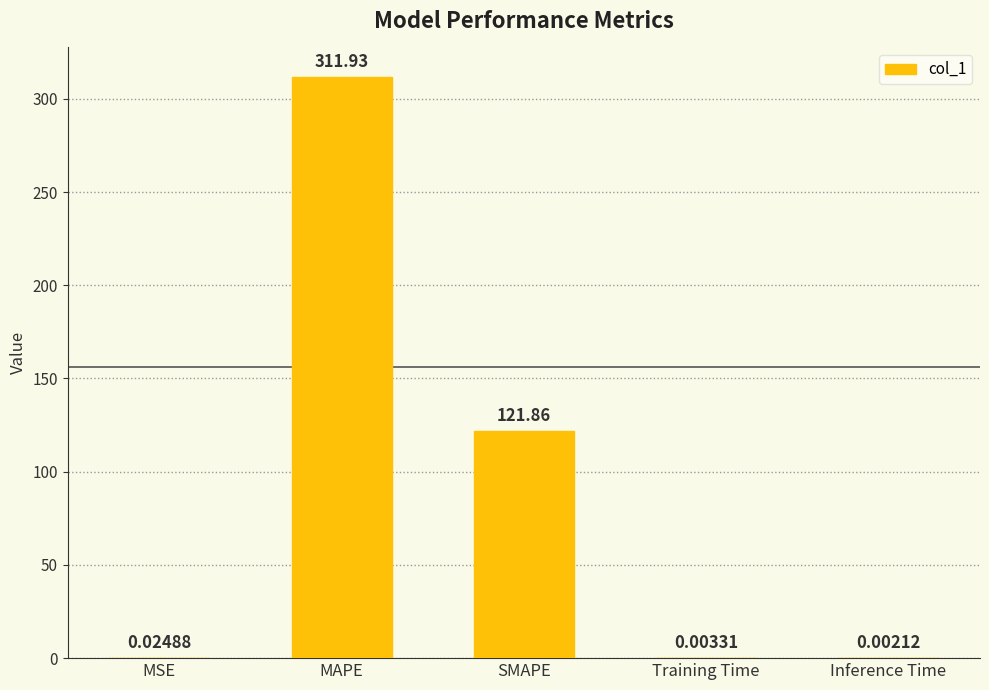

At which label is the value closest to 155?

SMAPE